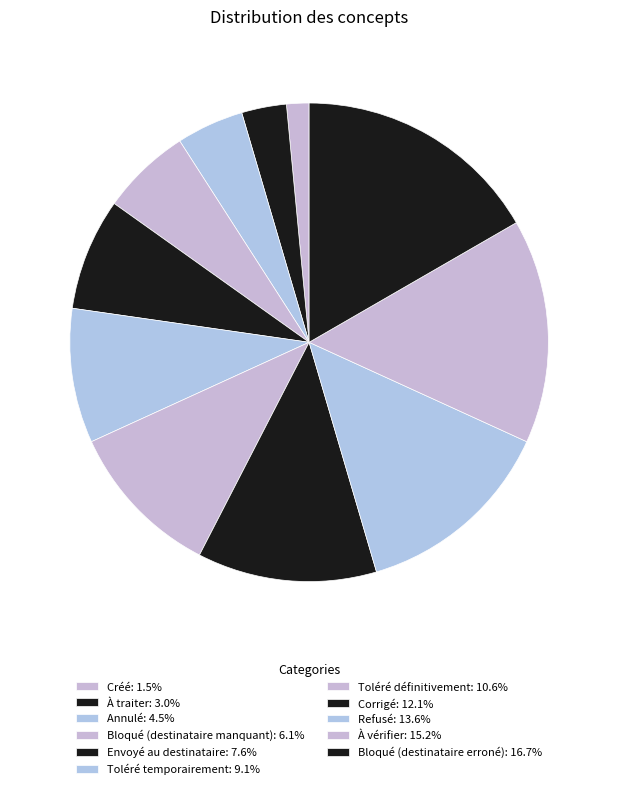

Count the number of slices in the pie.

11